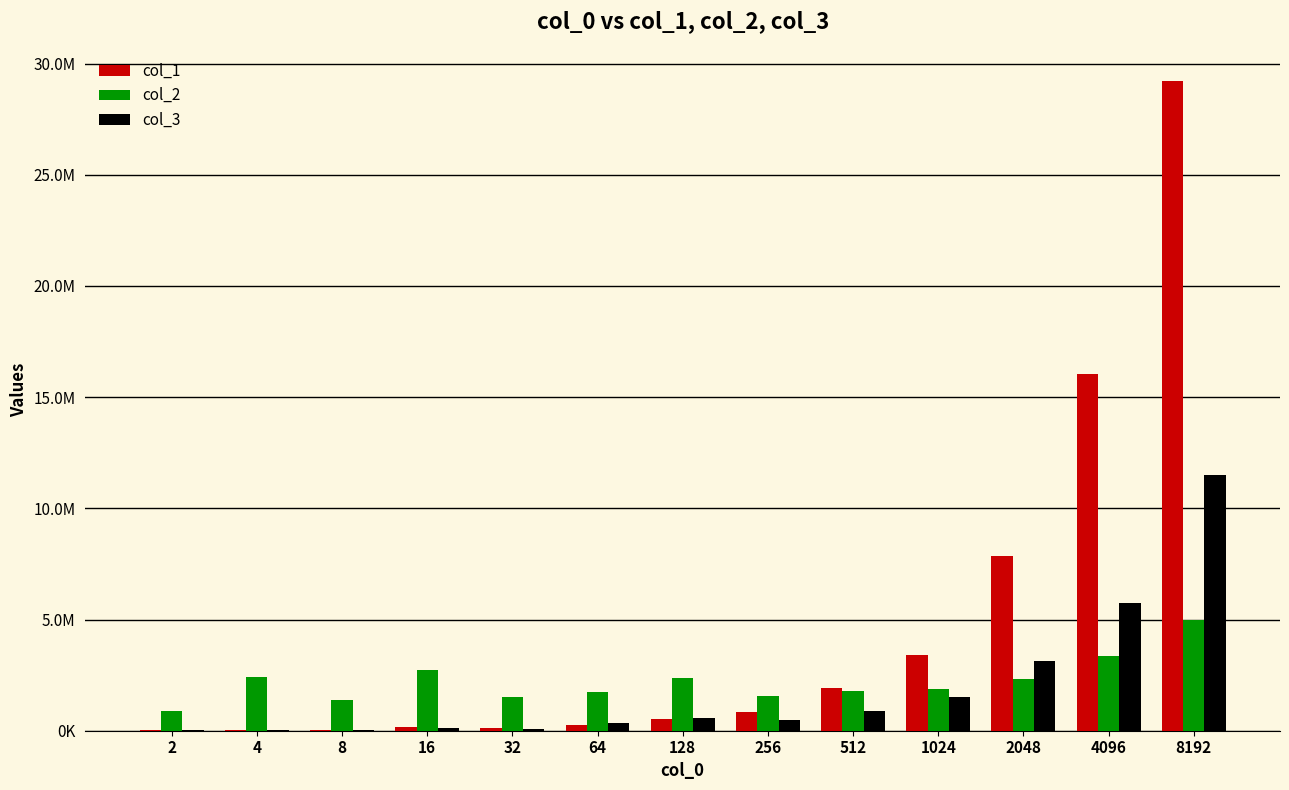

Rank the series at 2 from lowest to highest value.

col_1, col_3, col_2